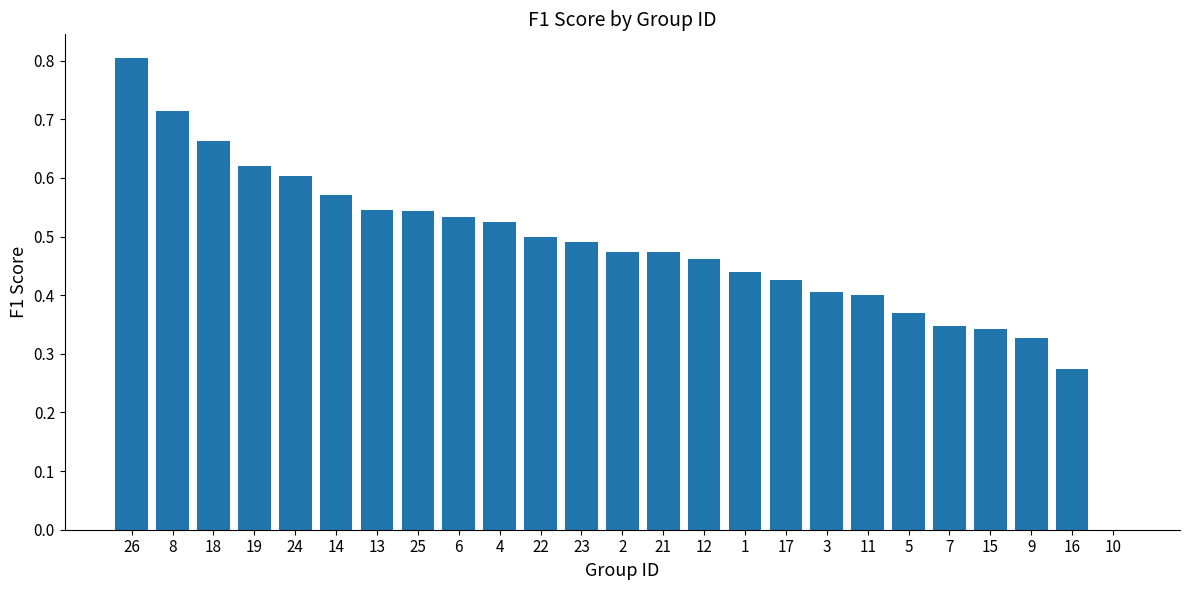

What is the sum of the values at 19 and 21?

1.1